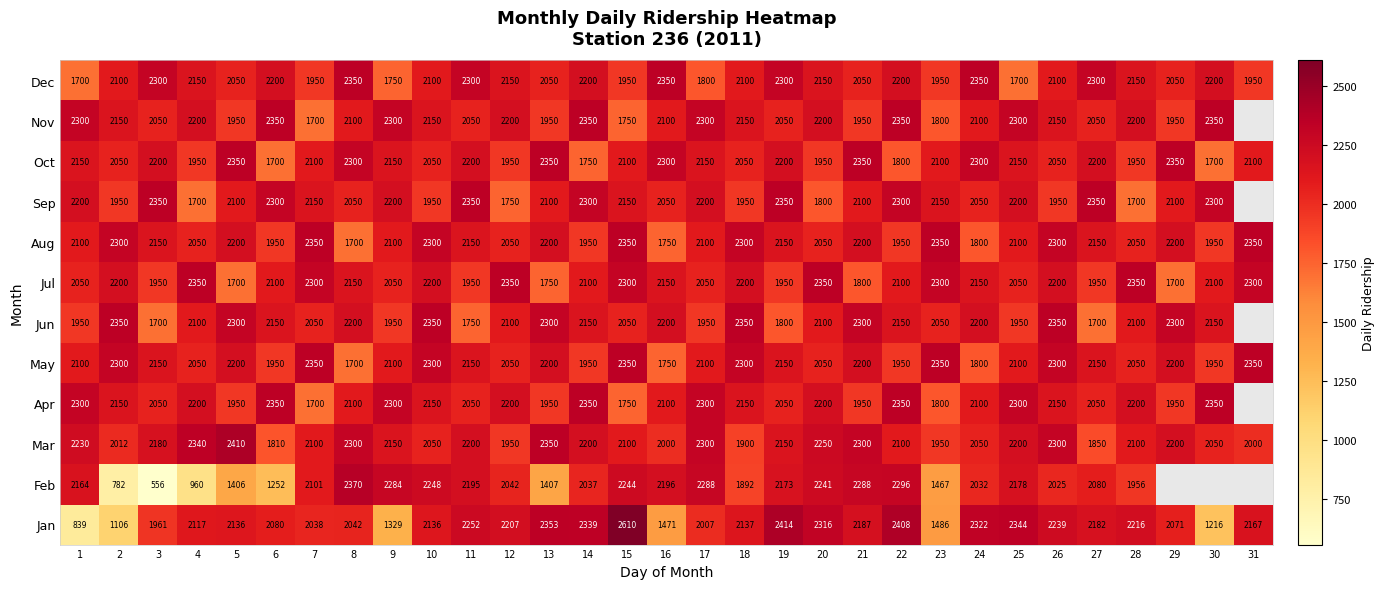

Is it true that Mar equals 1027 at 21?

False